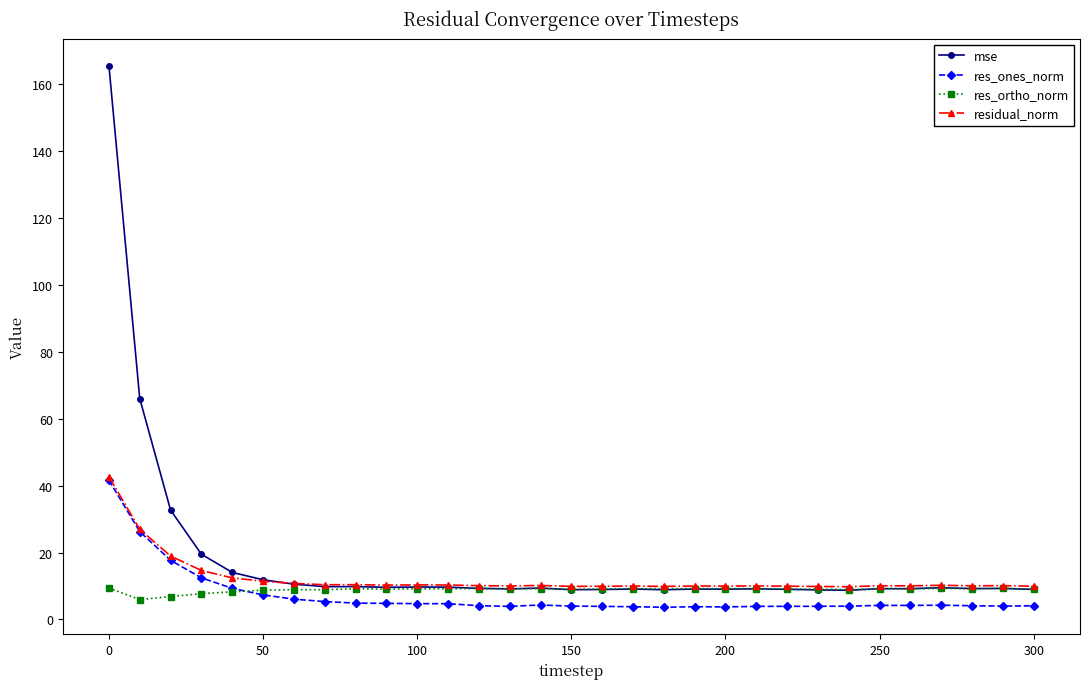

What is the value of the mse point at the 7th from the left?

10.6